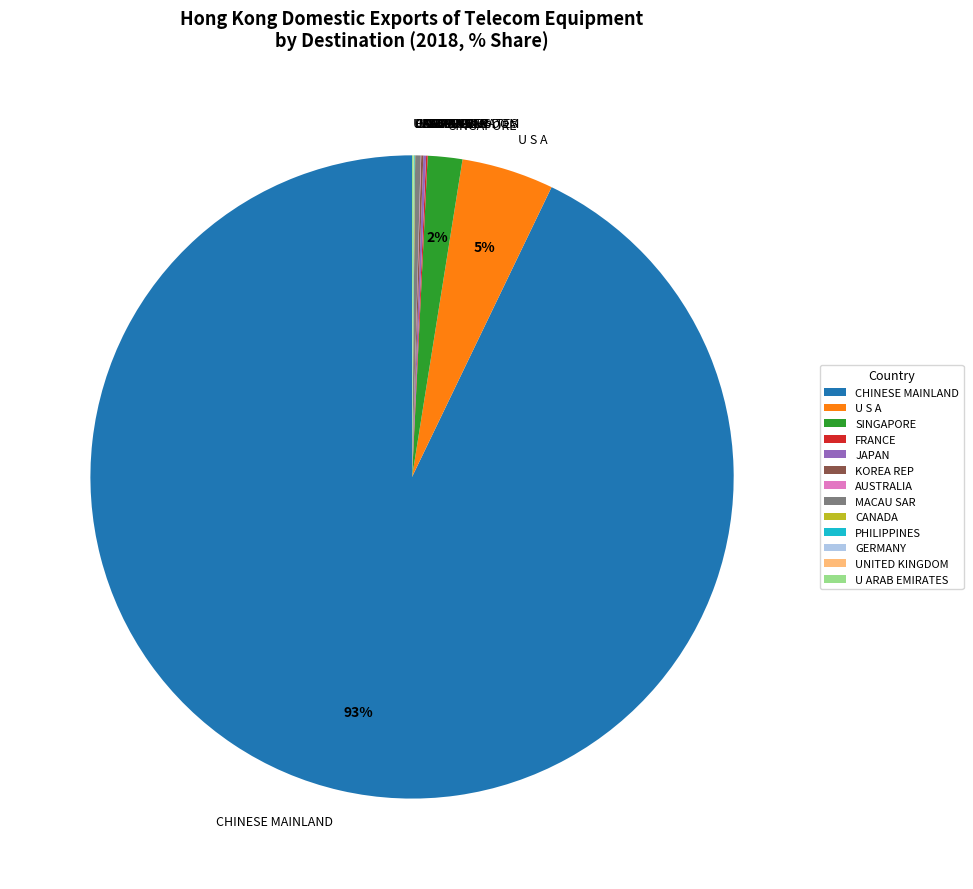

Is there a majority slice in this chart?

Yes